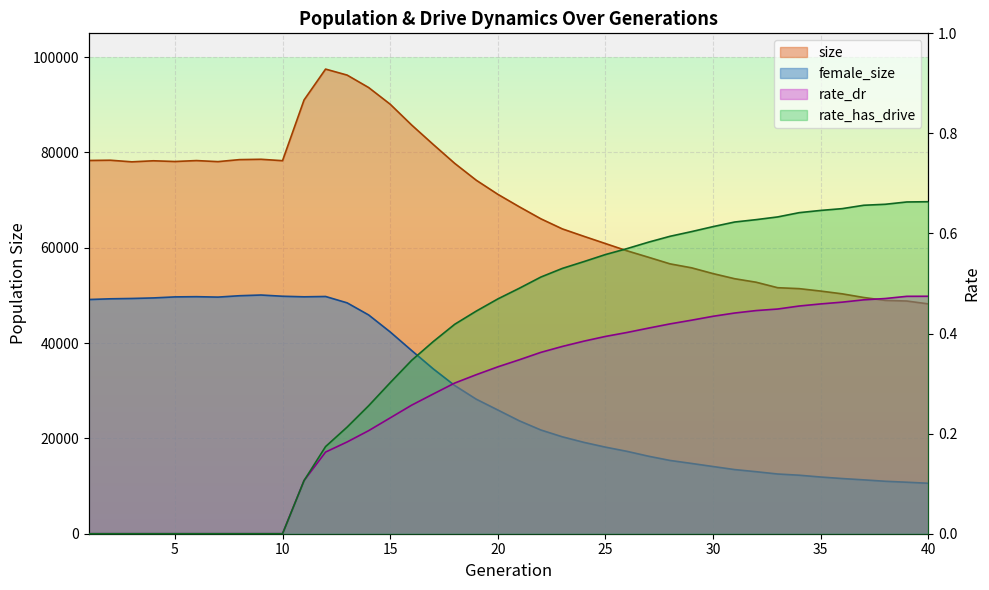

Where is rate_has_drive nearest to the value 0?

1